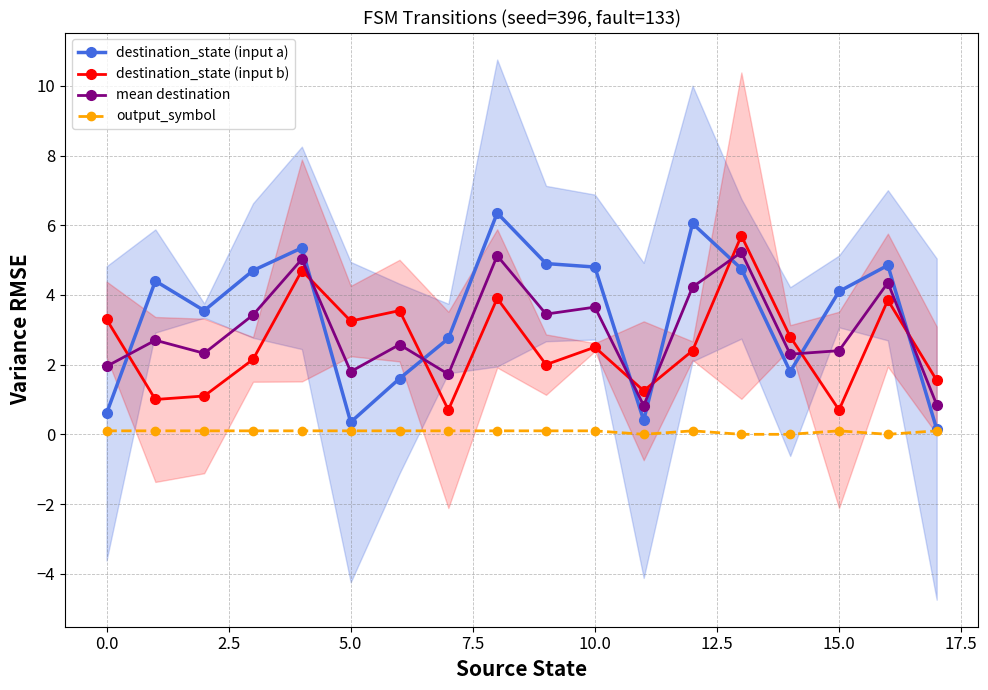

What is the minimum value for mean destination?

0.8